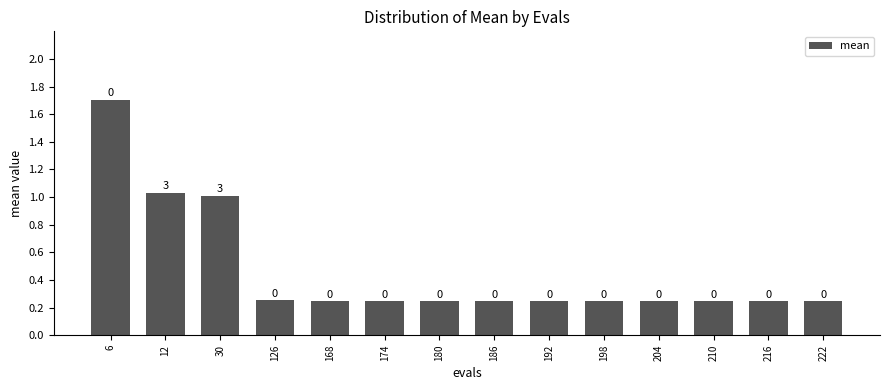

How many bars are there in total?

14